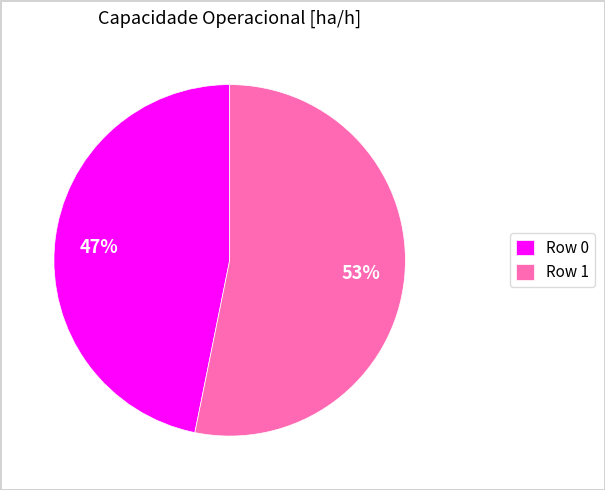

Which category has the smallest portion of the pie?

Row 0